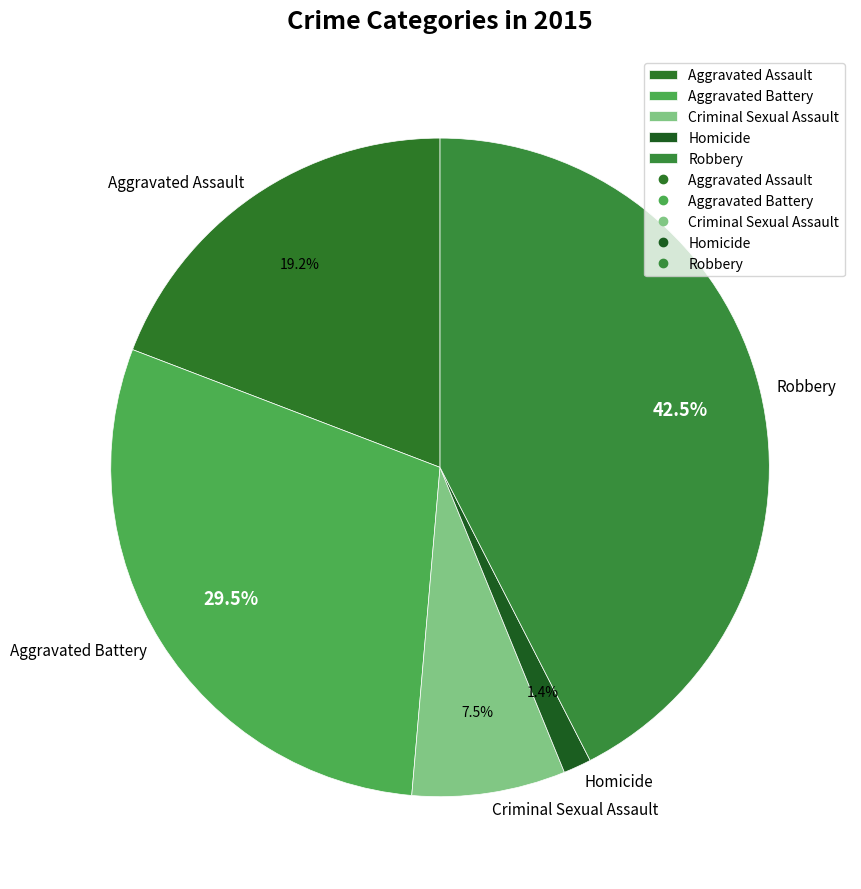

Is Criminal Sexual Assault the majority of the pie?

No